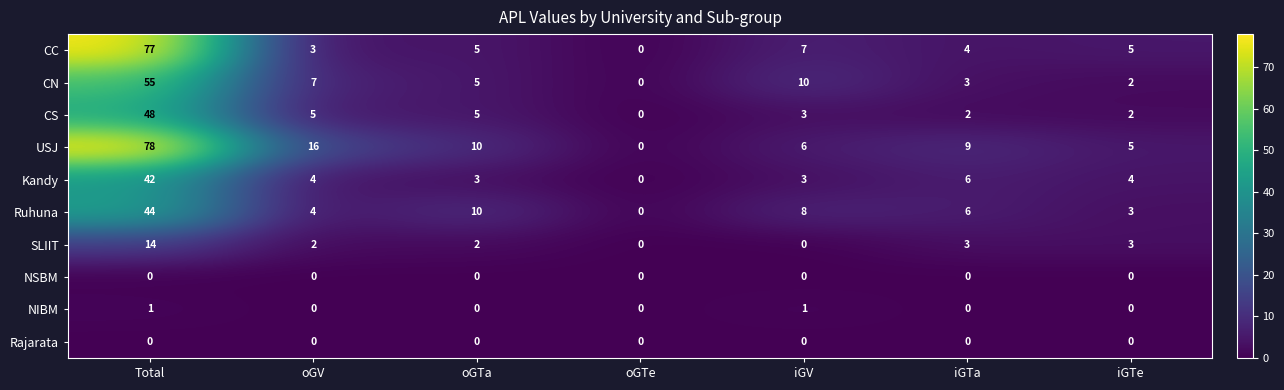

Rank the categories by CN value from highest to lowest.

Total, iGV, oGV, oGTa, iGTa, iGTe, oGTe